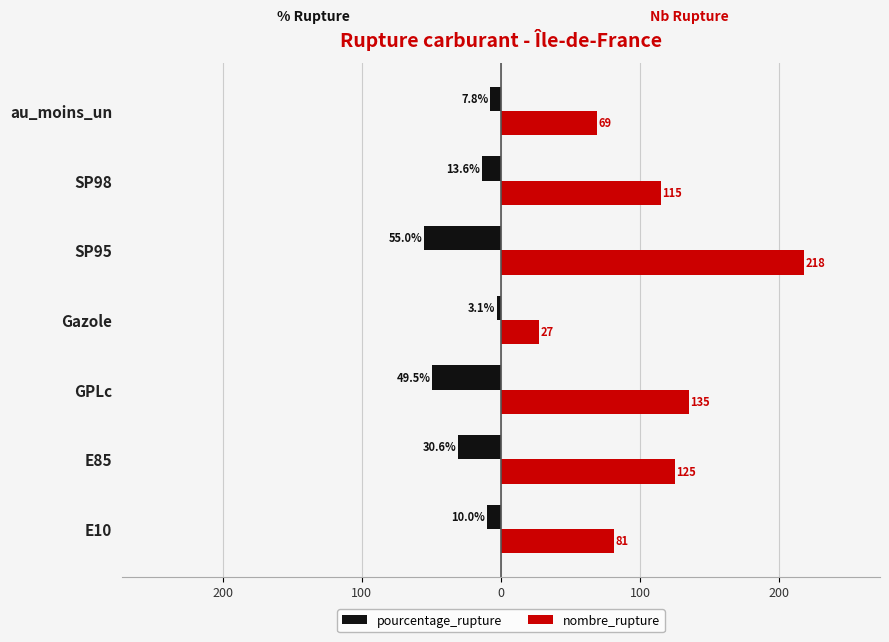

What are all the series names shown in the legend?

pourcentage_rupture, nombre_rupture